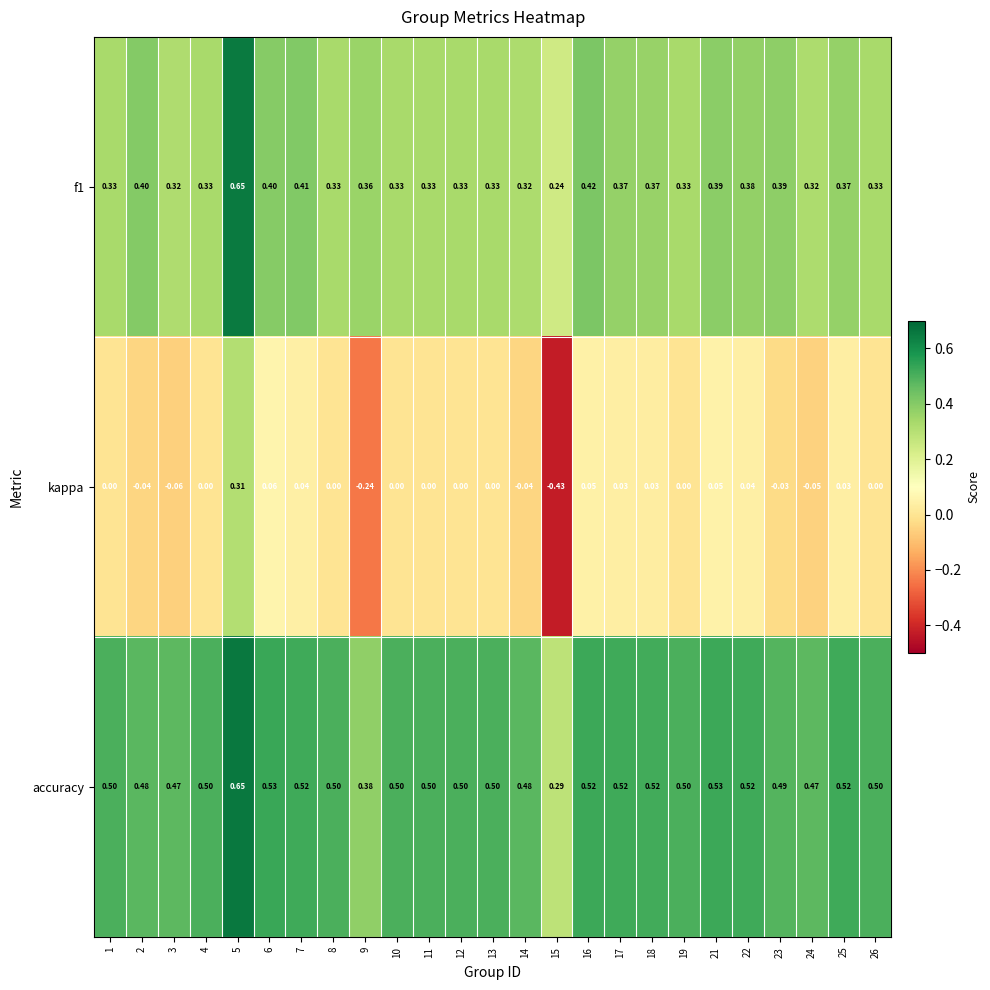

Which series has the largest total across all categories?

accuracy